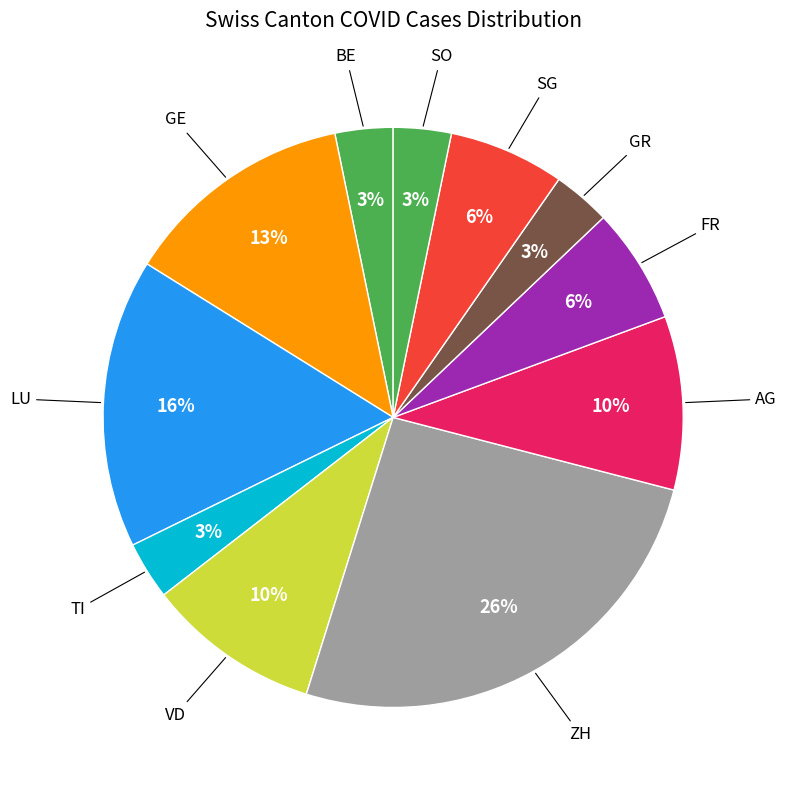

Do ZH and TI together represent more than half of the pie?

No